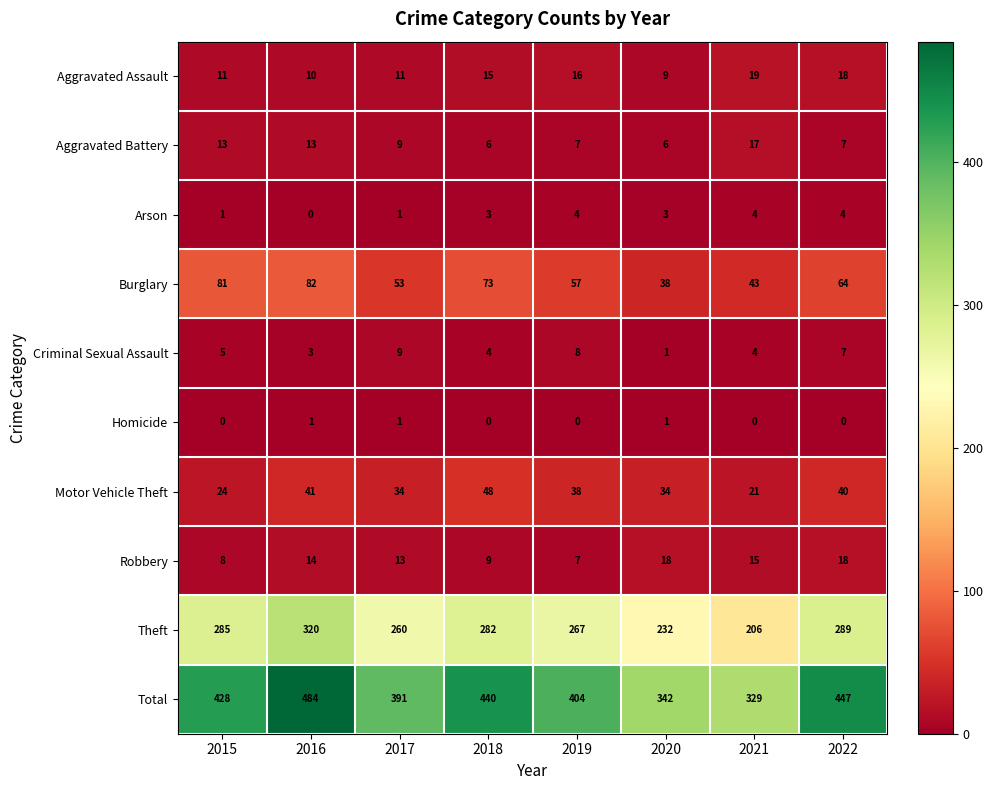

Which category has the highest value in the Total series?

2016